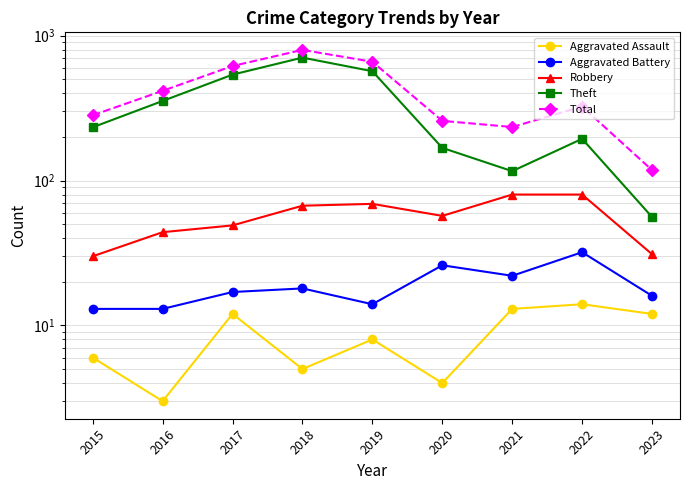

What is the value of the Aggravated Battery point at the 9th from the left?

16